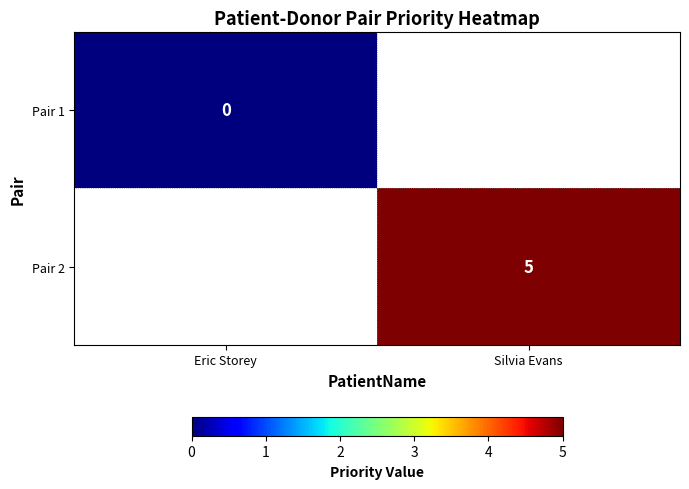

Is it true that Pair 2 equals 8 at Silvia Evans?

False